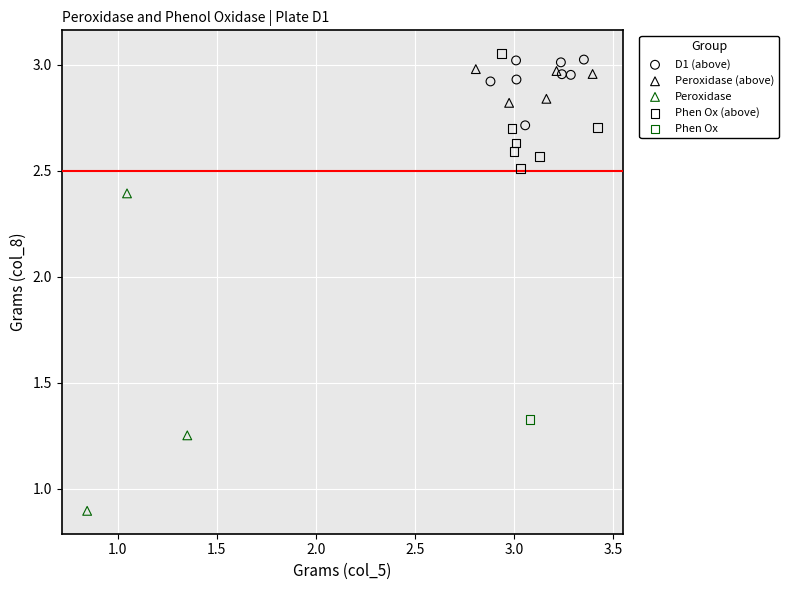

Which series contains the highest Y value?

Phen Ox (above)